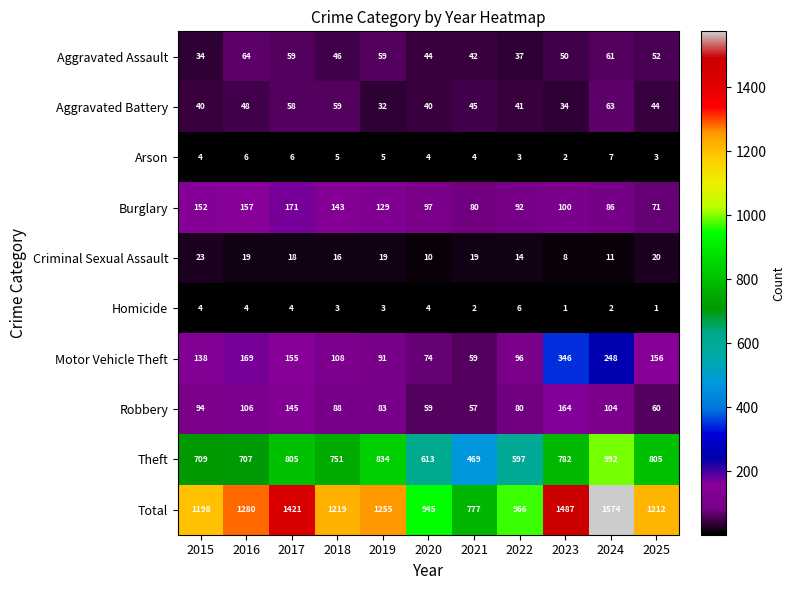

What is the sum of the Aggravated Assault values at 2020 and 2015?

78